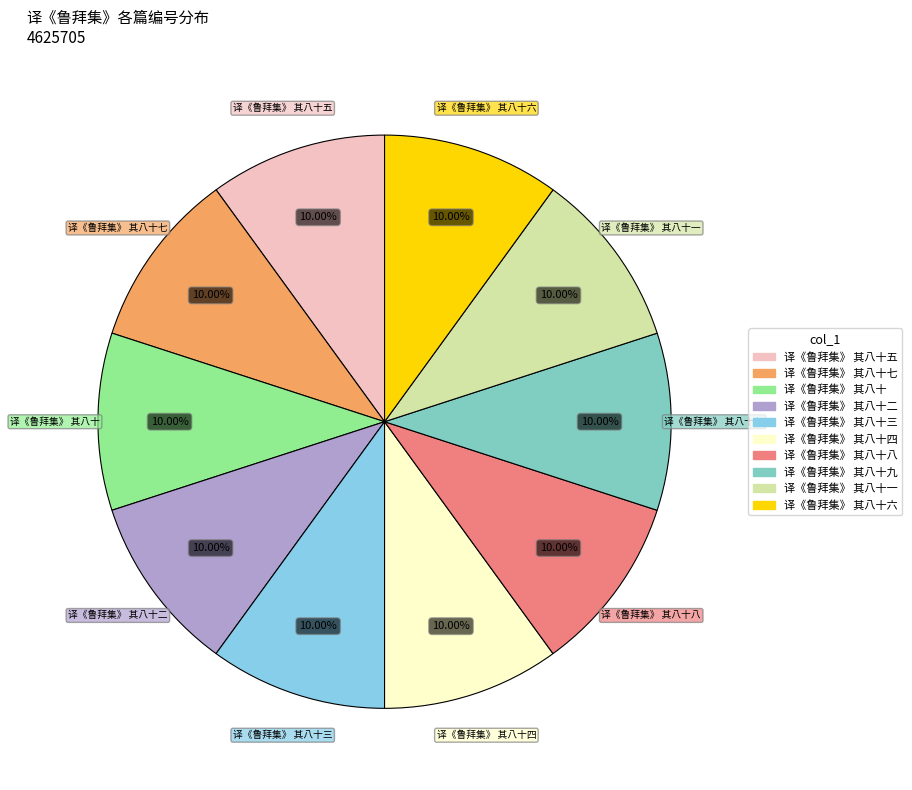

Does any single category account for the majority?

No